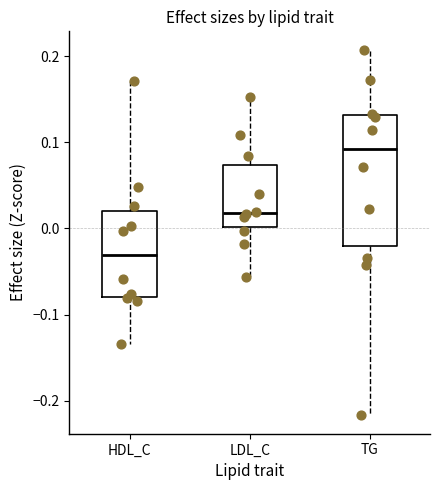

Which box is the tallest, from its lower edge to its upper edge?

TG